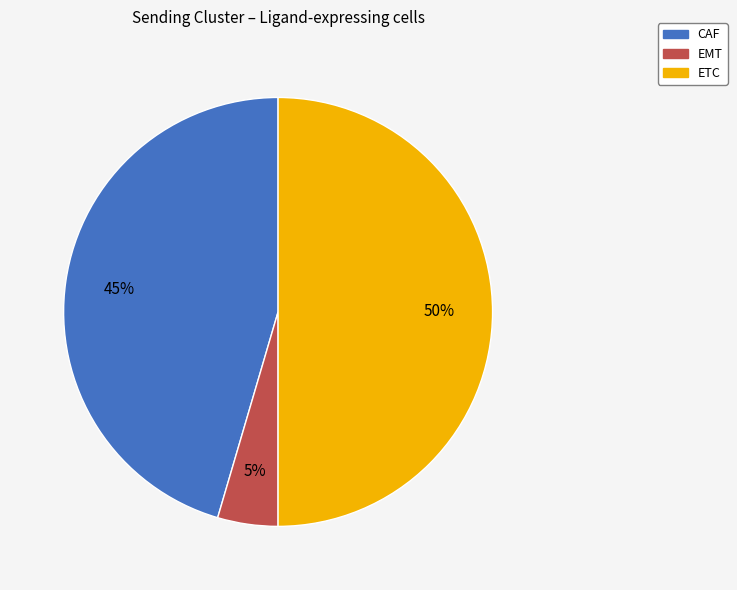

Is it true that CAF is 59% of the pie?

False